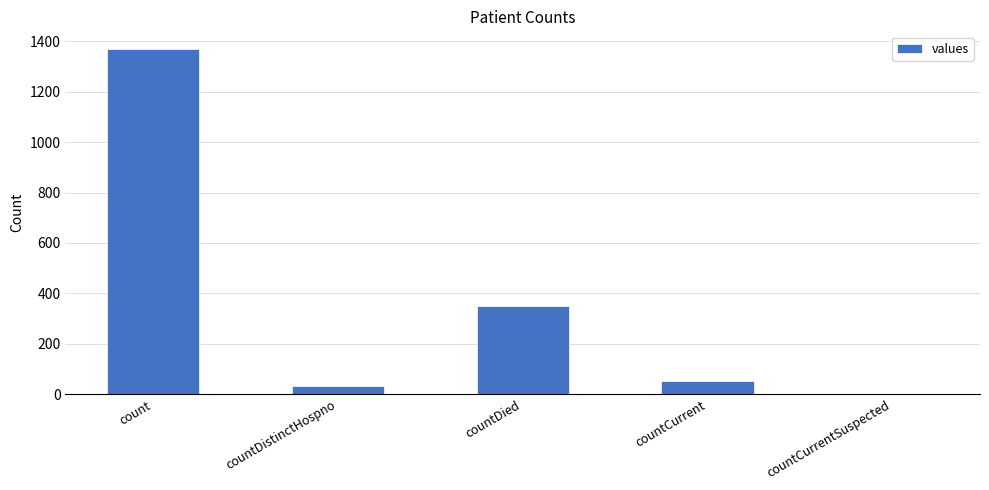

What is the change in value from countDied to countCurrentSuspected?

-349